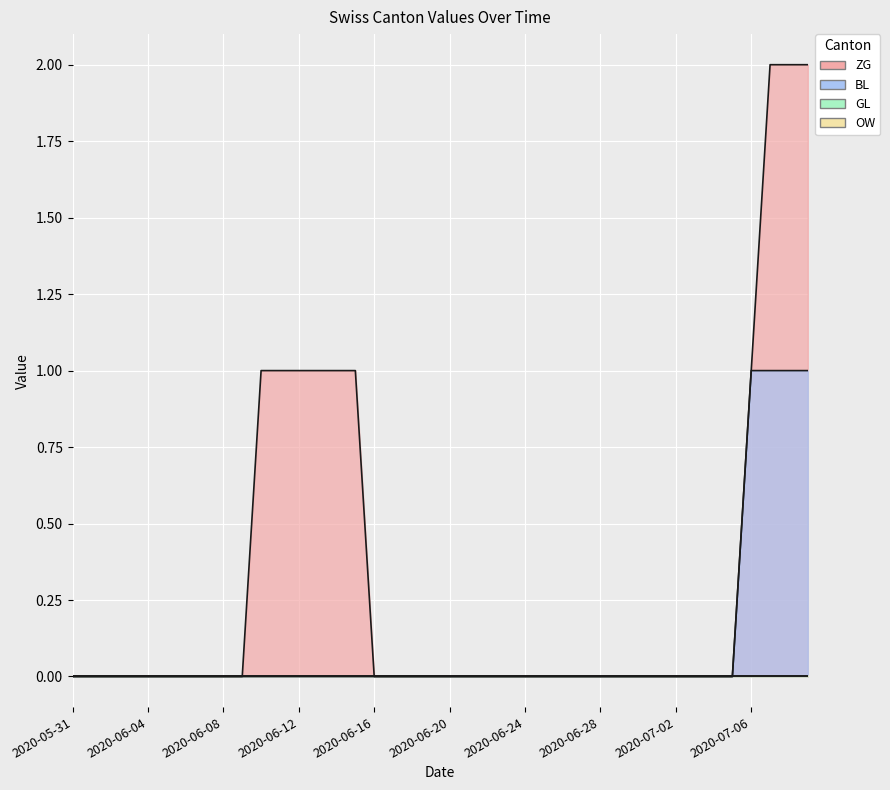

What is the sum of the BL values at 2020-07-09 and 2020-06-23?

1